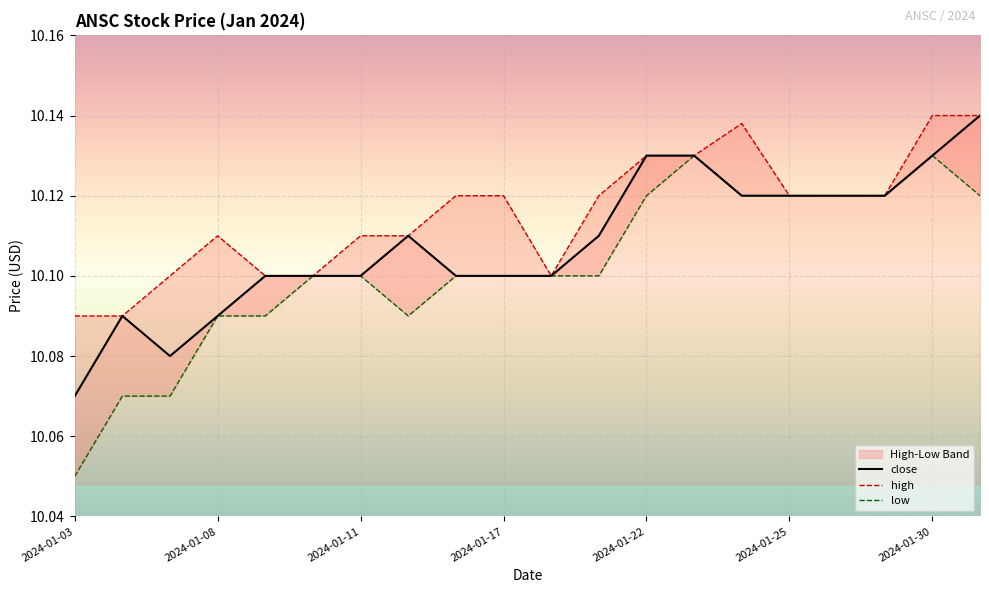

What is the minimum value shown in the chart?

10.1